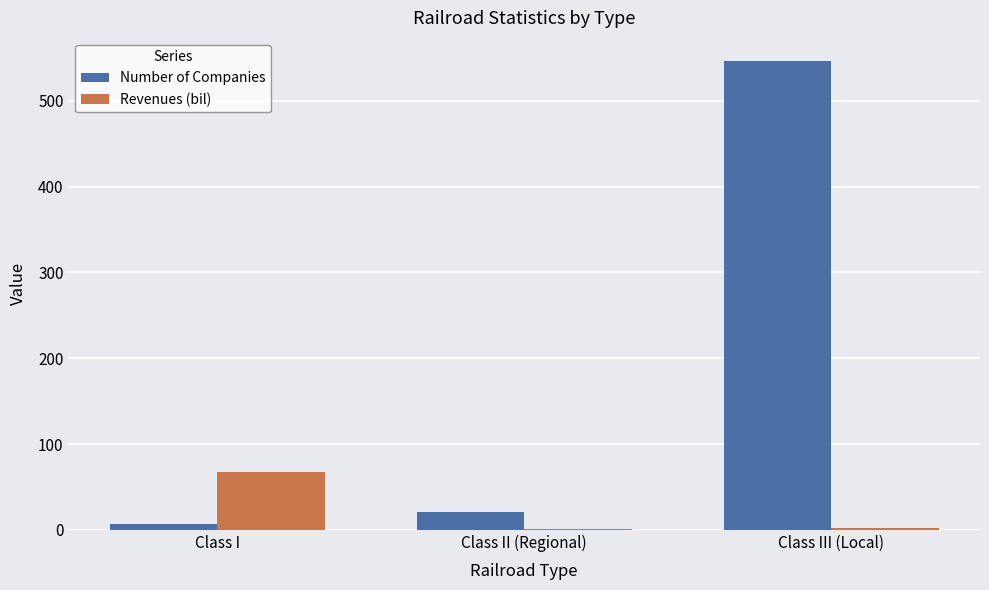

Which series has the widest spread of values?

Number of Companies